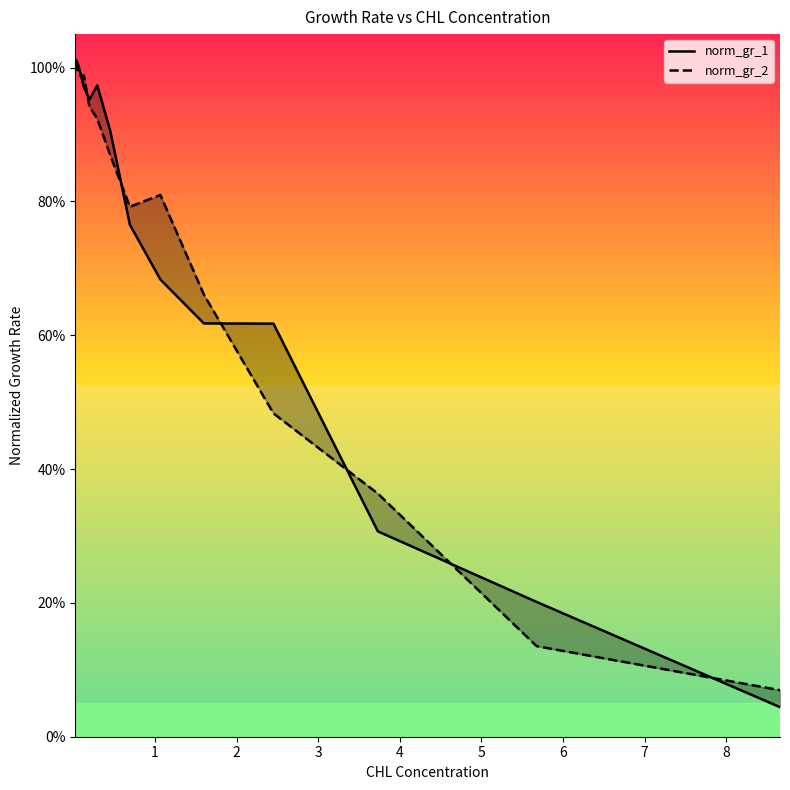

How many categories are shown in the chart?

15